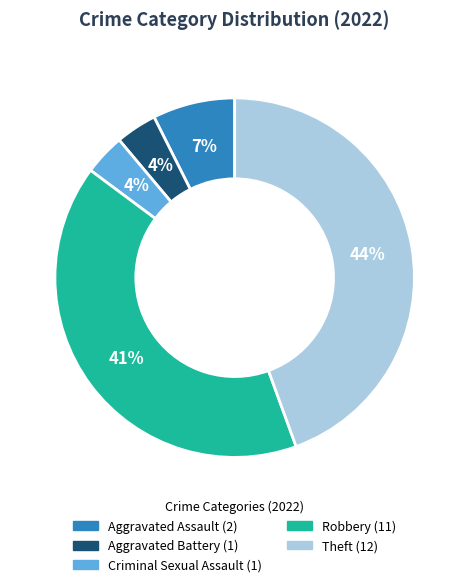

Count the number of slices in the pie.

5